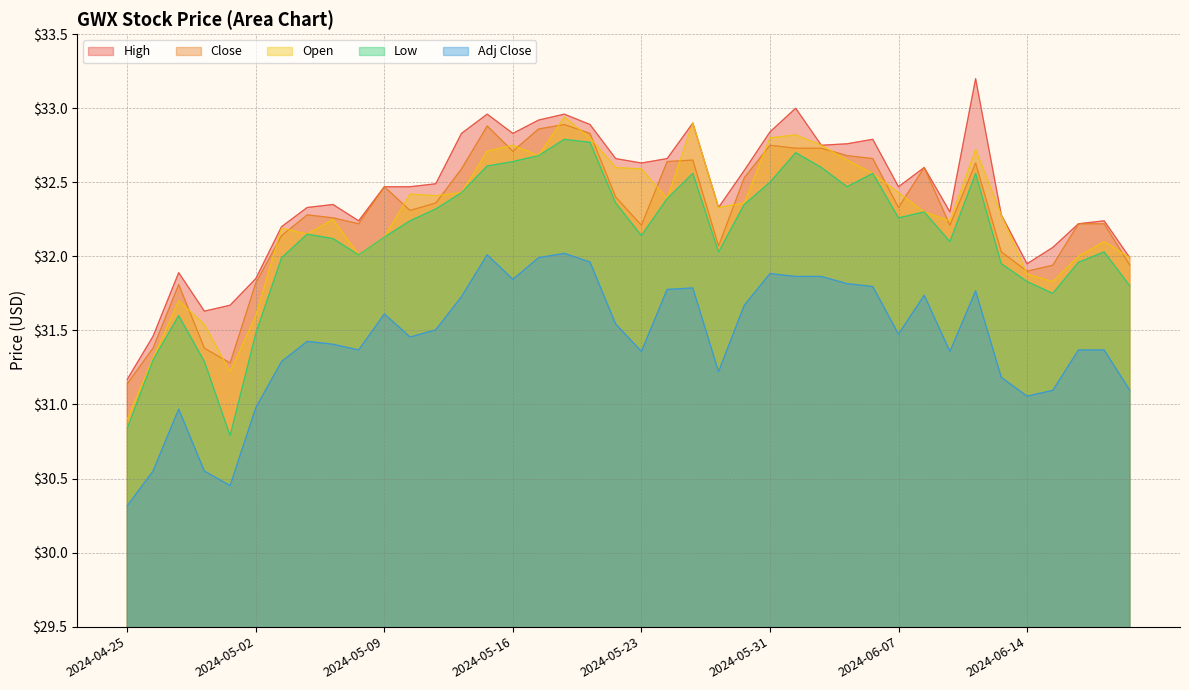

True or false: Low and High intersect in this chart.

False